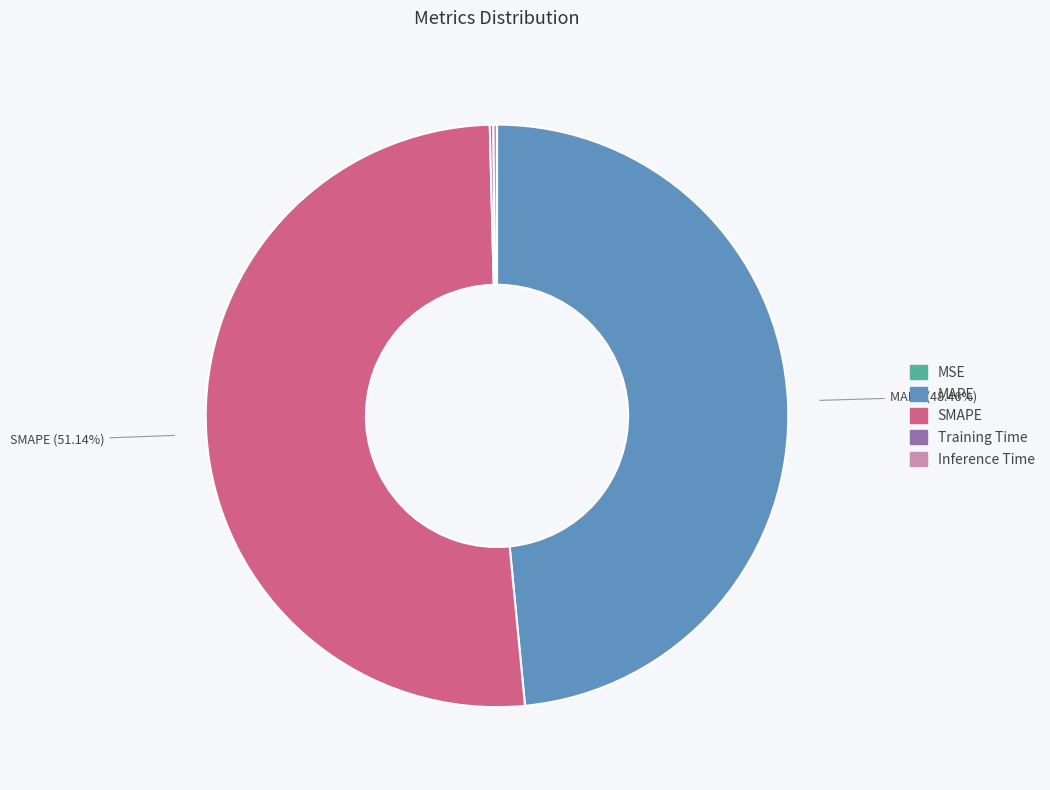

Is there any slice that represents more than half of the pie?

Yes